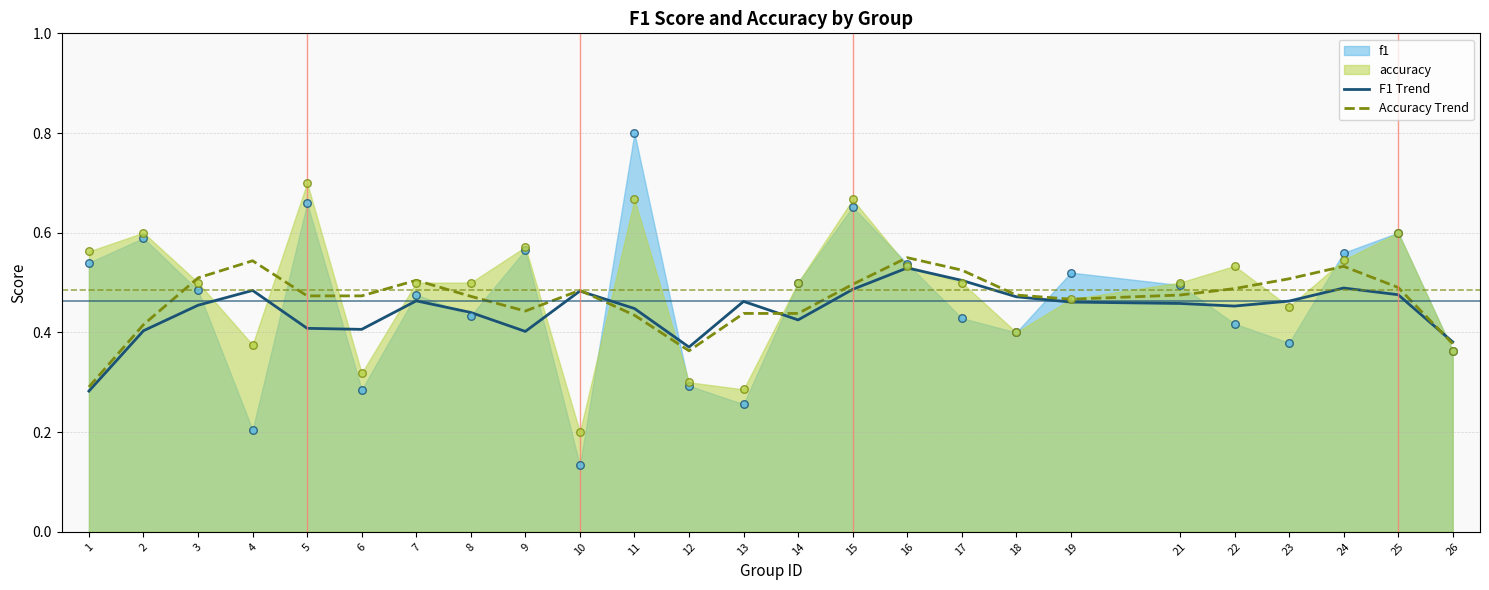

At how many categories does at least one series exceed 0?

25